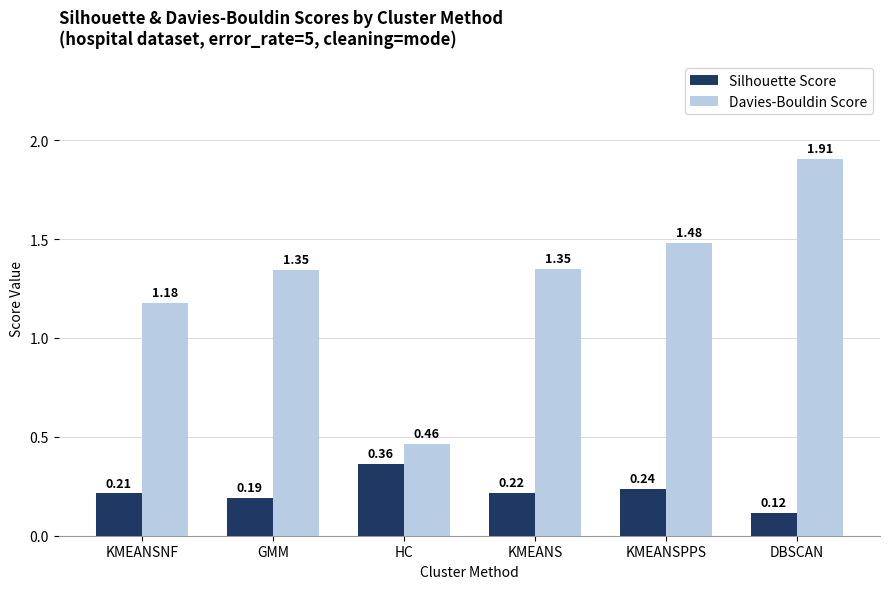

Between HC and KMEANSPPS, which series saw the biggest shift?

Davies-Bouldin Score